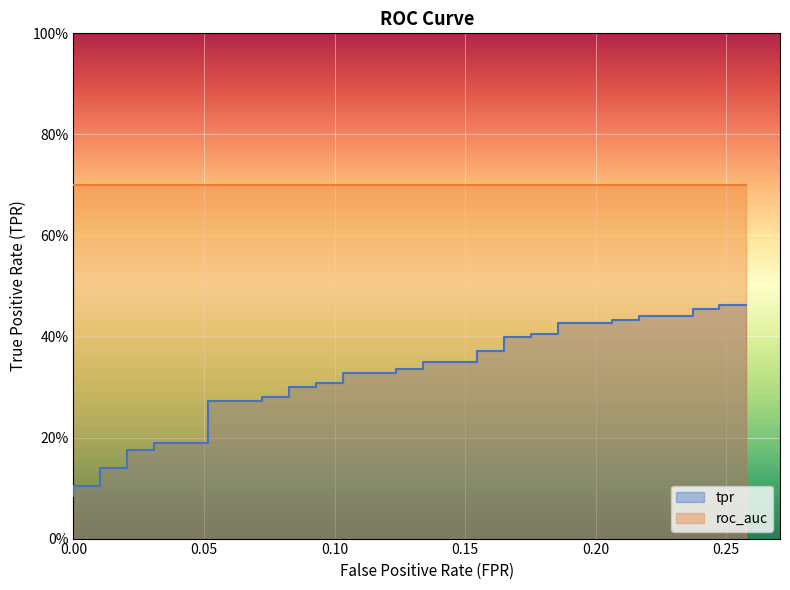

True or false: the data has more than 0 interior local peaks.

False